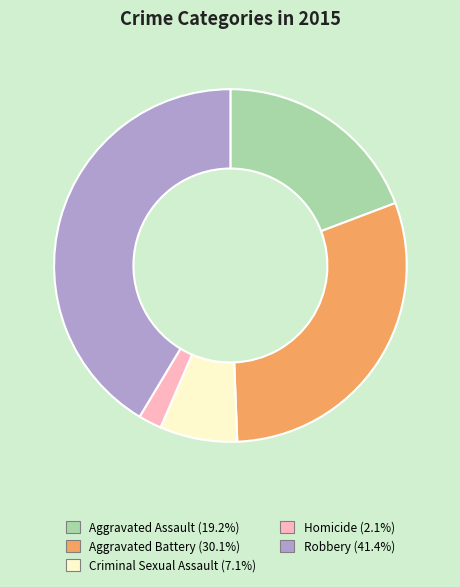

Rank the categories by value from highest to lowest.

Robbery, Aggravated Battery, Aggravated Assault, Criminal Sexual Assault, Homicide